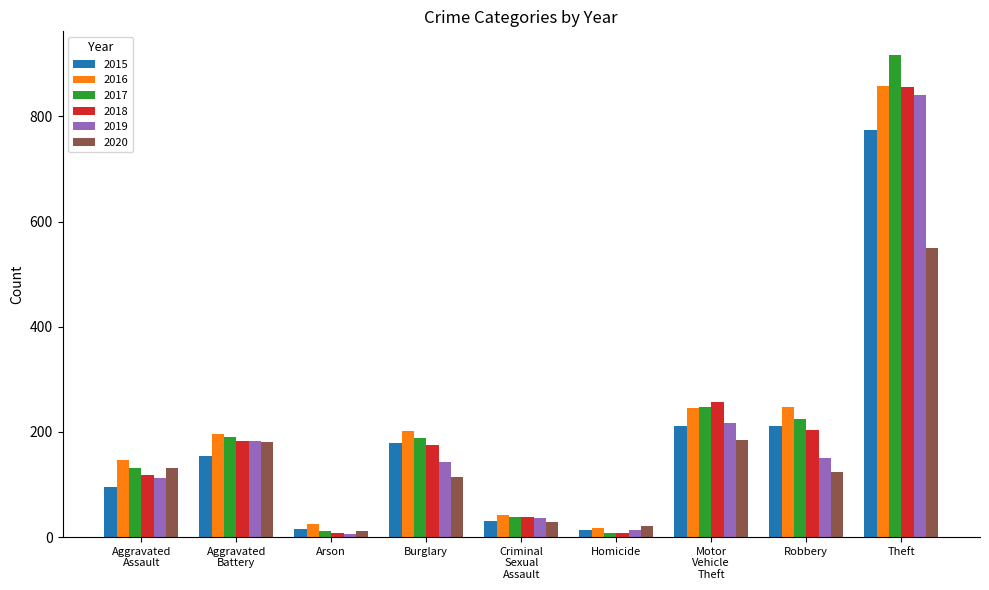

What is the total value across all series at Burglary?

1002